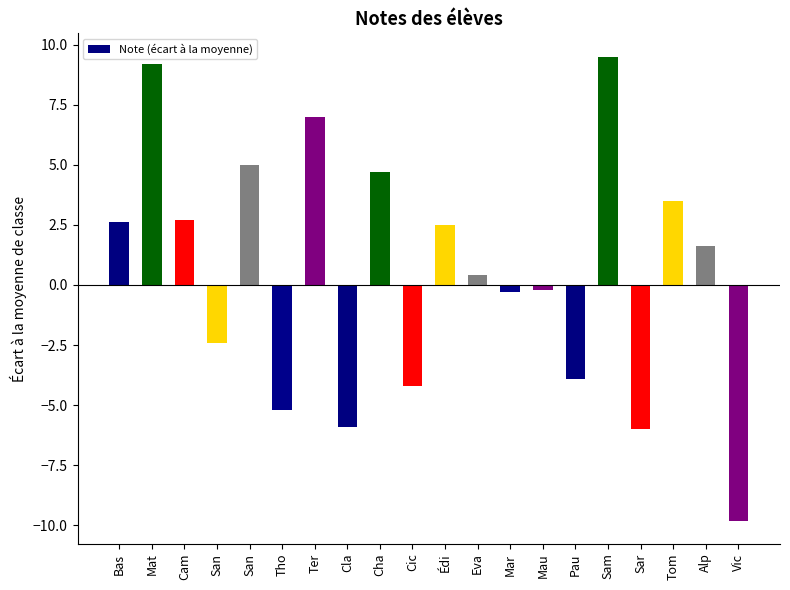

How many categories are shown in the chart?

20